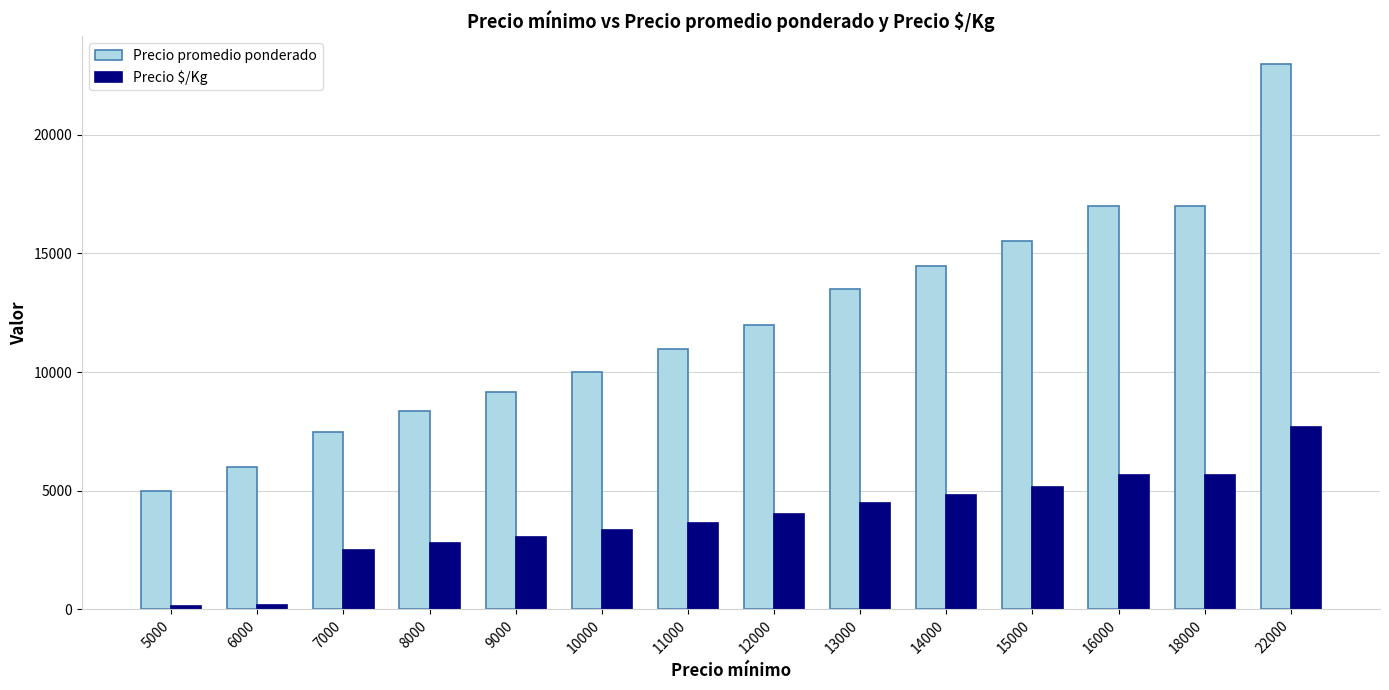

How many values in the Precio promedio ponderado series are below 12000?

7